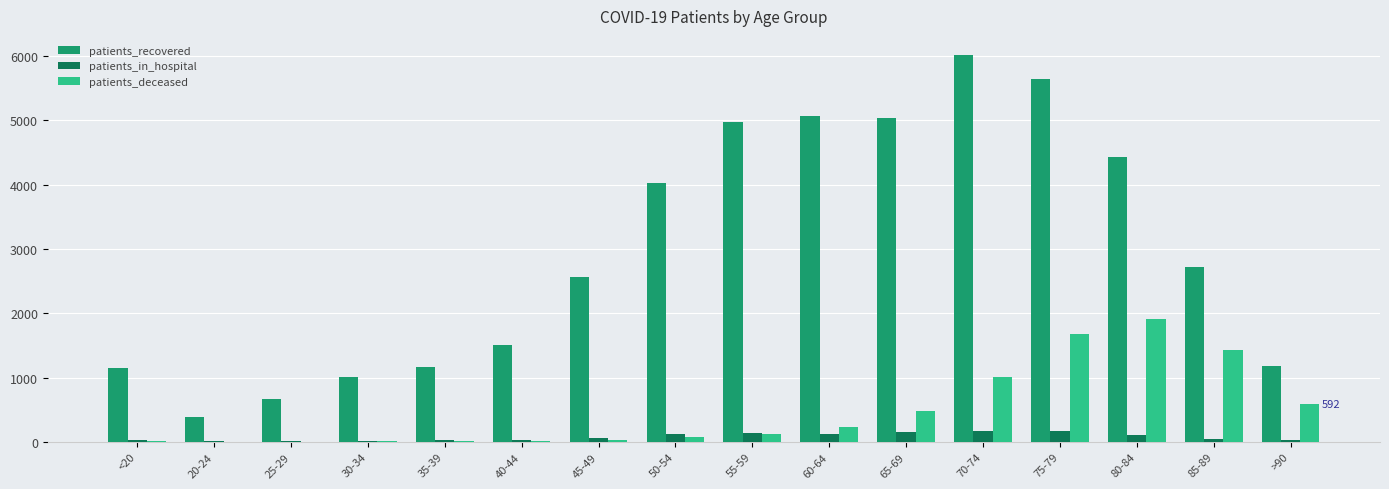

Count the number of data series in this chart.

3